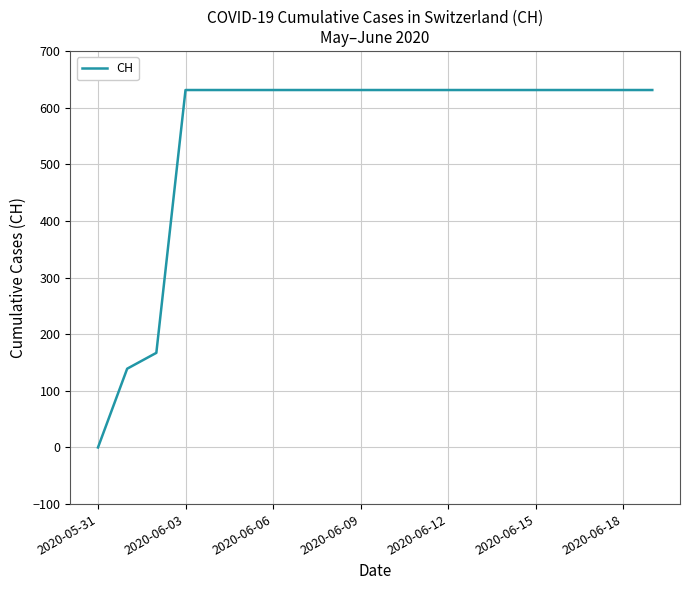

What is the difference between the maximum and minimum values?

631